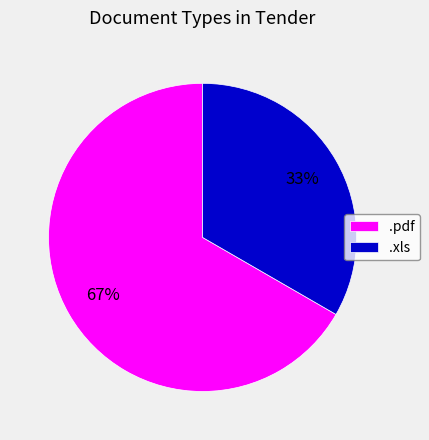

What is the ratio of the value at .xls to the value at .pdf?

0.5